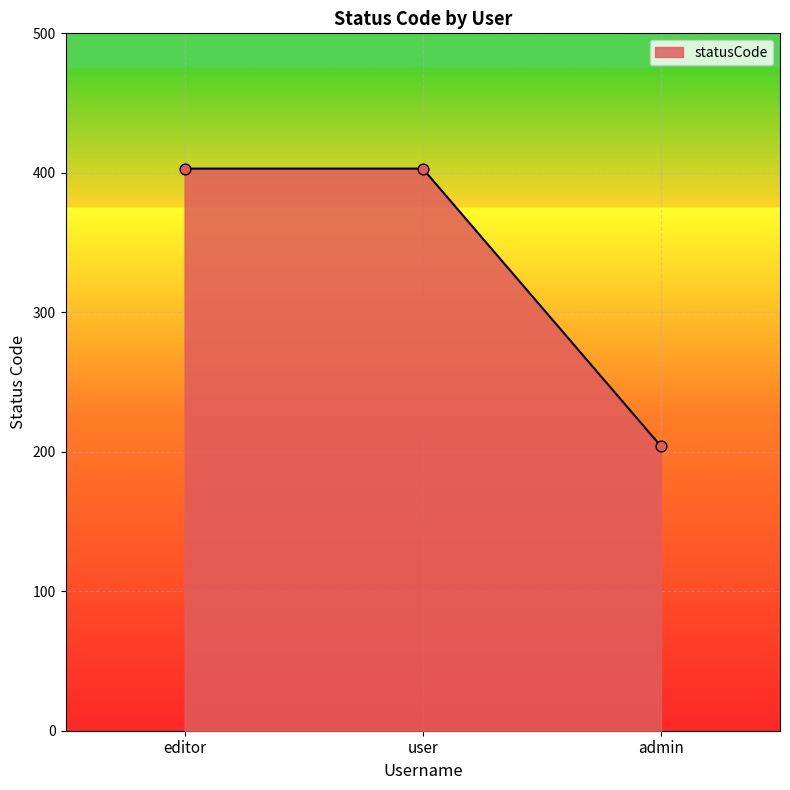

What is the change in value from user to admin?

-199